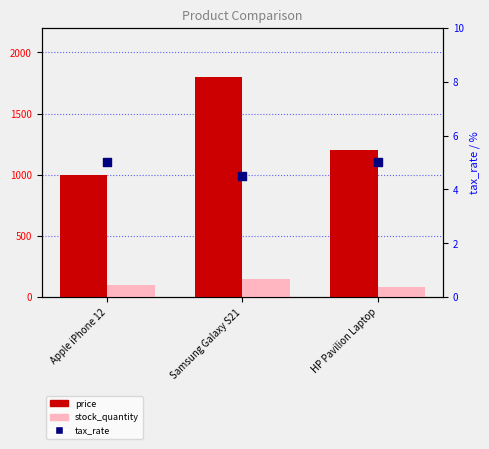

Which series reaches the minimum Y coordinate?

tax_rate